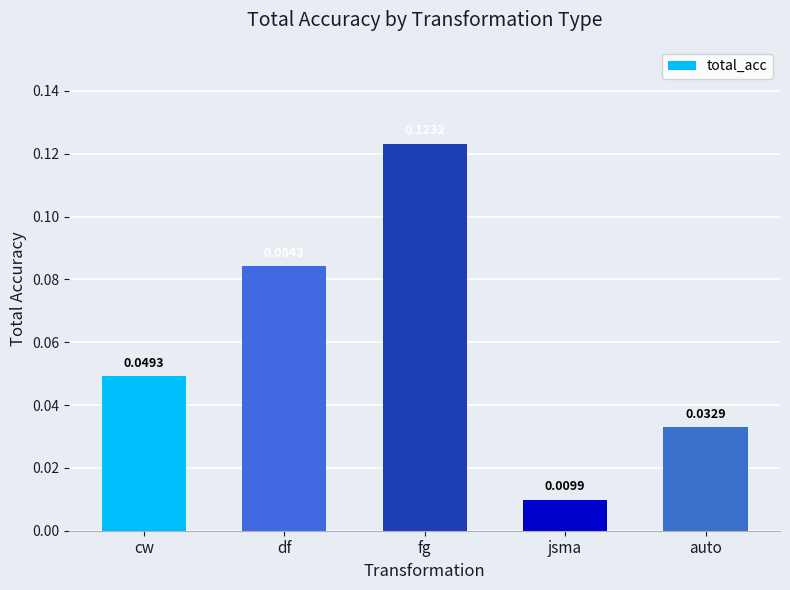

Which has a higher value, auto or fg?

fg